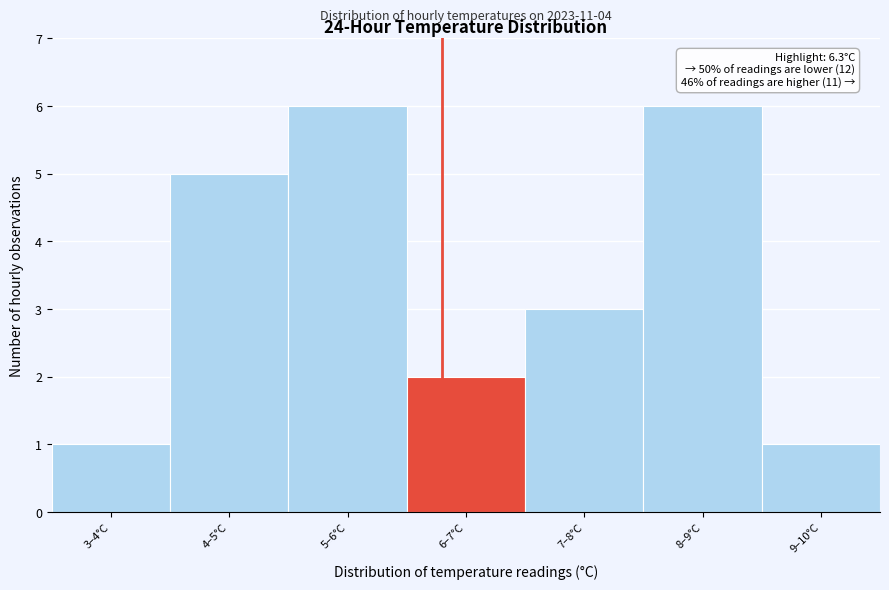

Reading right to left, extract all data points from this chart.

1	6	3	2	6	5	1